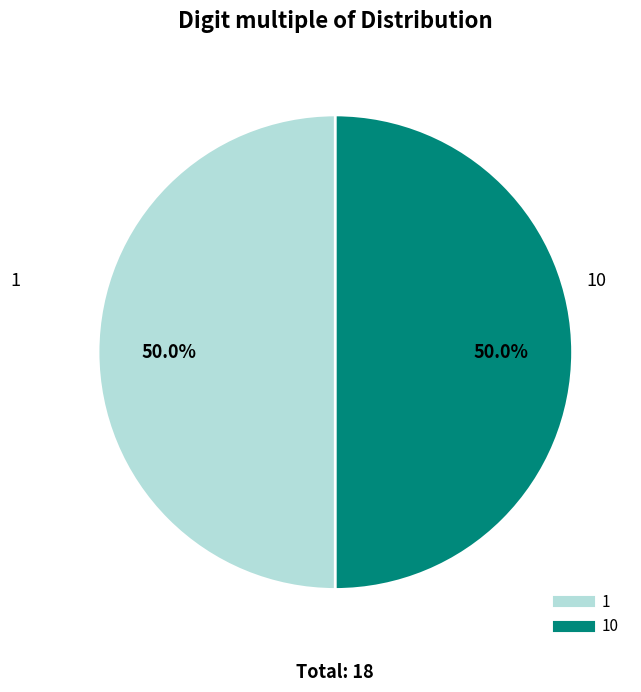

Count the number of slices in the pie.

2